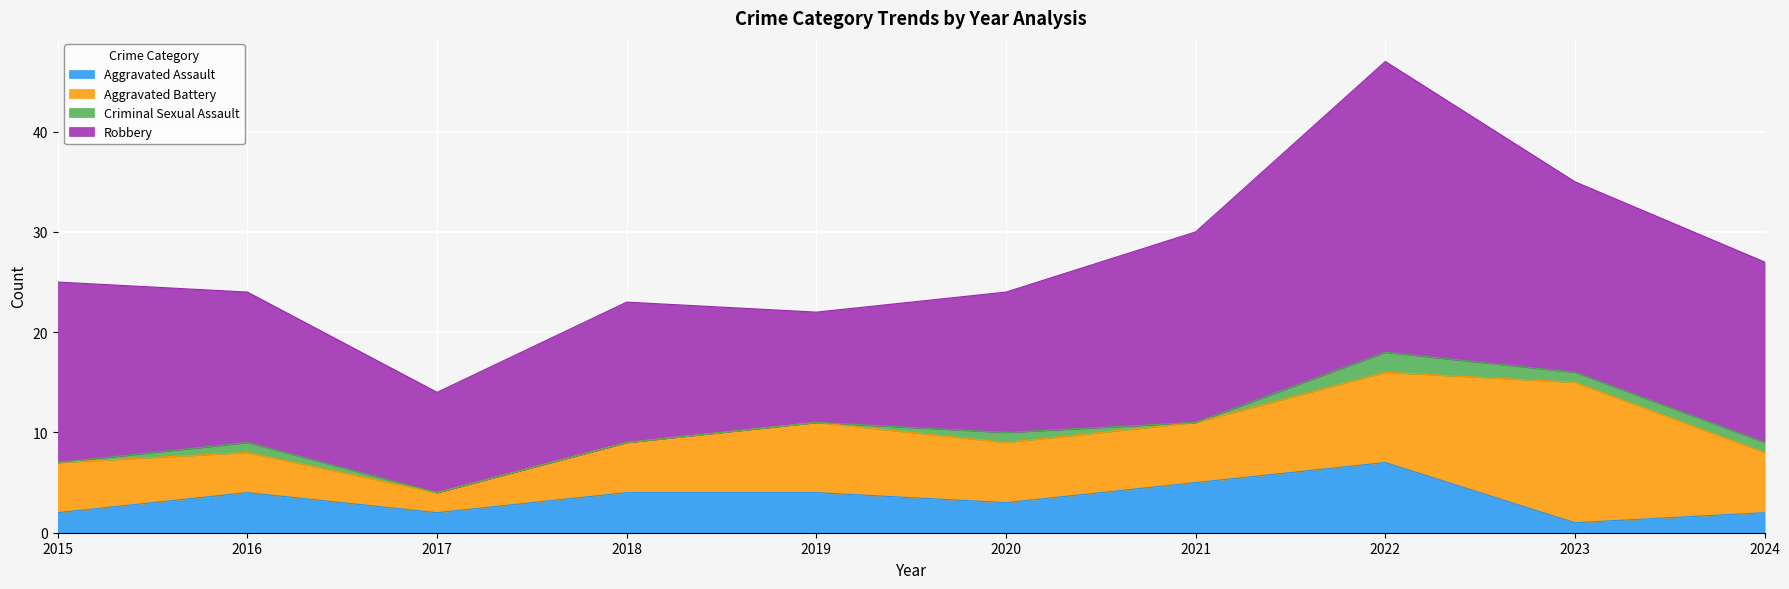

Between 2020 and 2023, which series saw the biggest shift?

Aggravated Battery